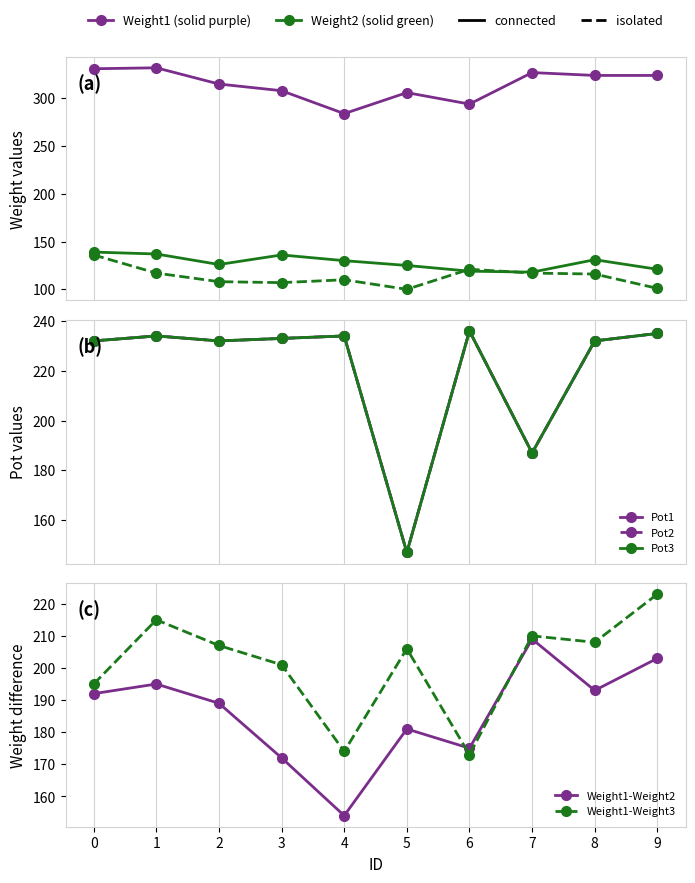

The value of Weight2 at 3 is 136. True or false?

True